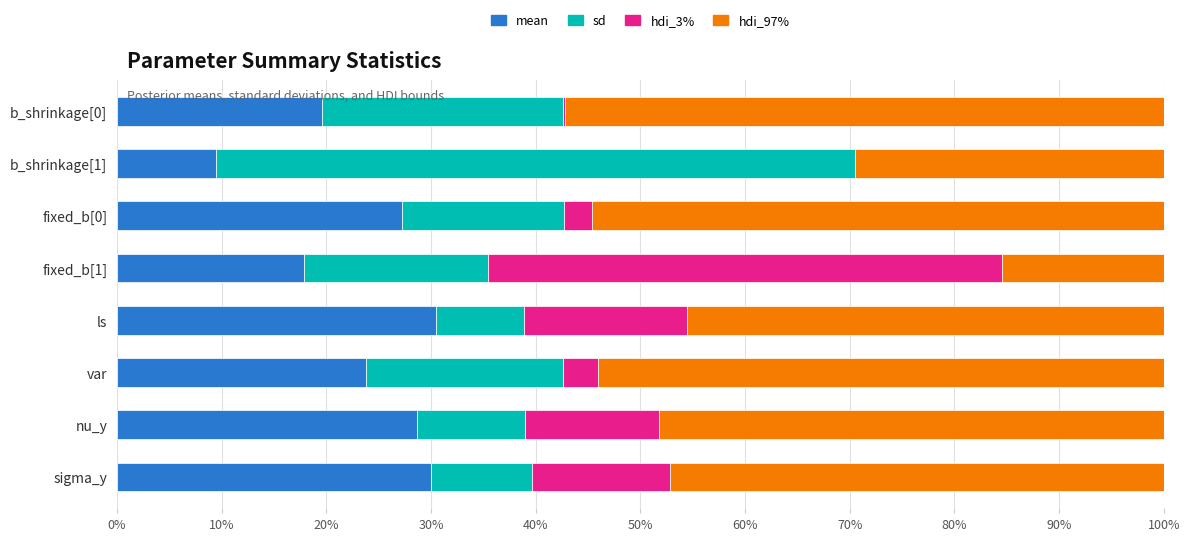

What is the lowest value of the mean series?

0.1